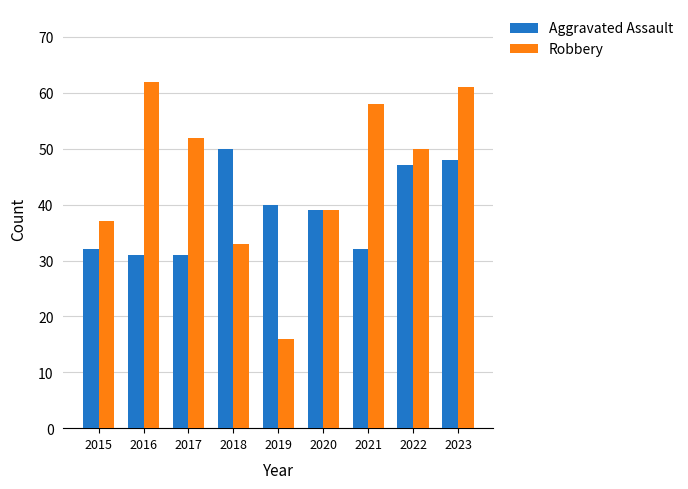

How many bars are there in total?

18